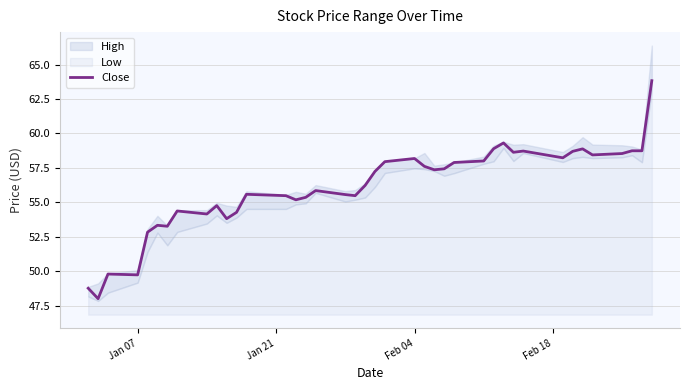

What is the maximum value for Close?

63.8